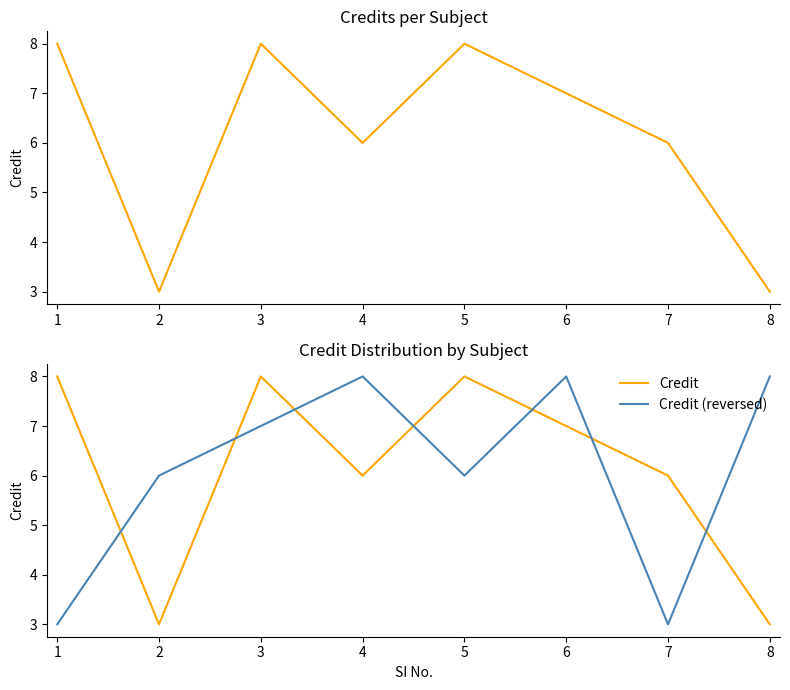

How many times do Credit (reversed) and Credit cross each other?

7